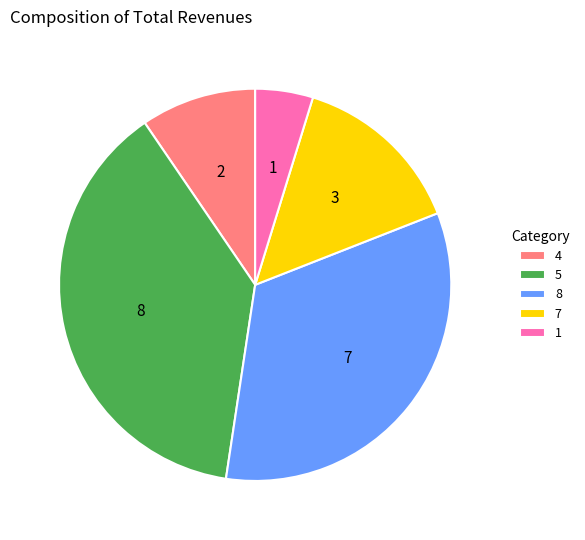

Which category has the smallest portion of the pie?

1